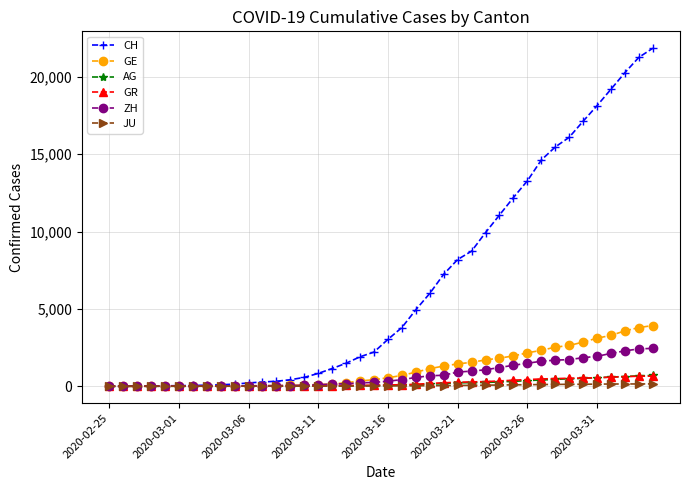

How many data points in JU are less than 25?

20